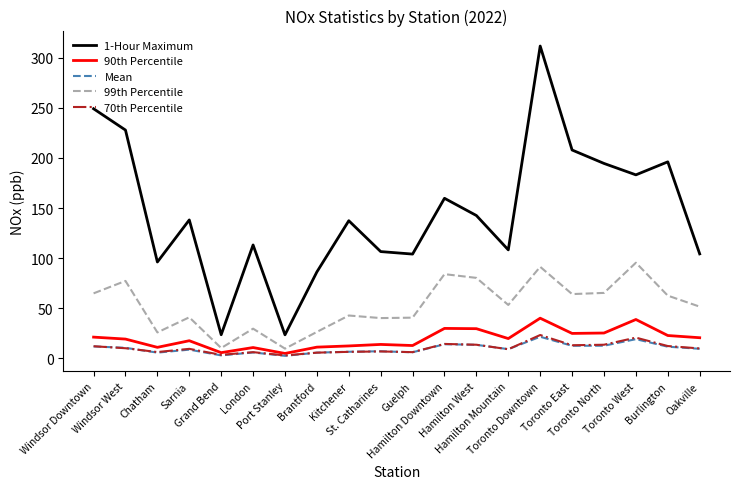

The 99th Percentile series shows 170.6 at Toronto West. True or false?

False